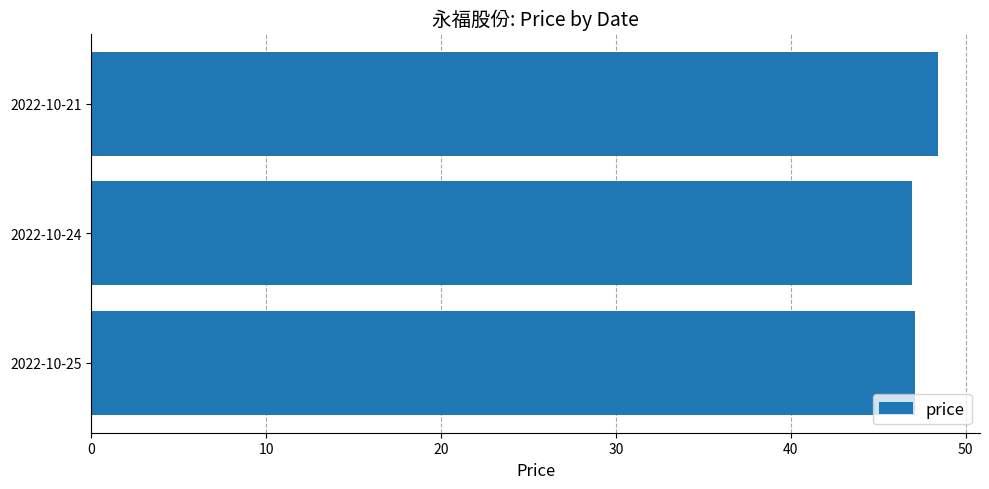

True or false: the data shows 46.9 at 2022-10-24.

True